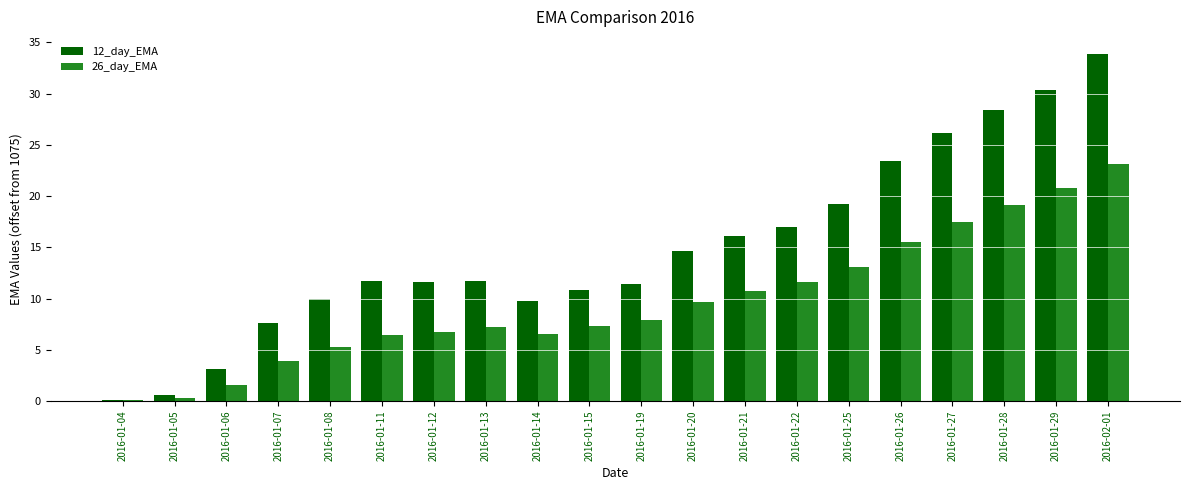

How many categories are shown in the chart?

20